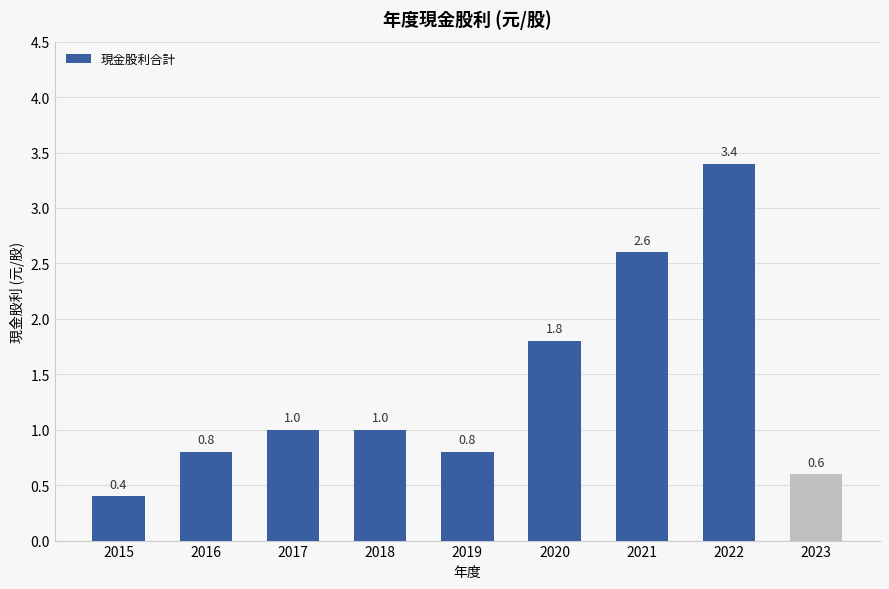

True or false: the data shows 1.4 at 2019.

False